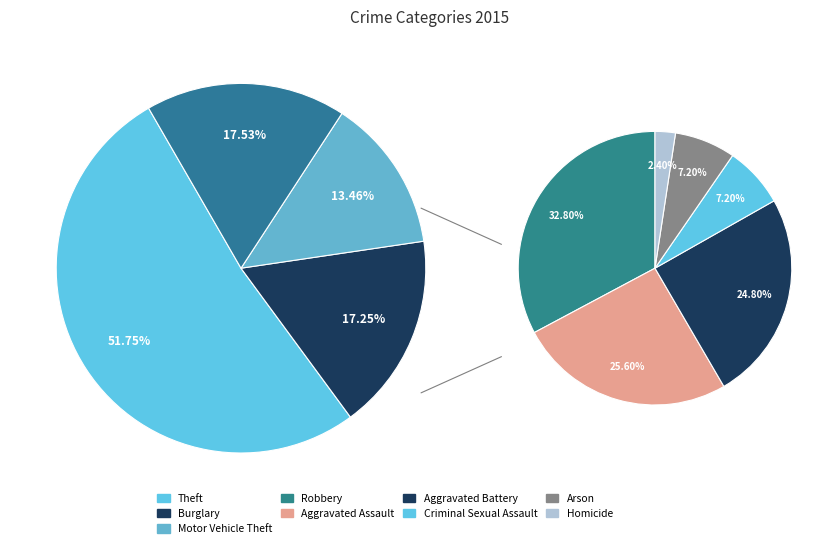

Is there a majority slice in this chart?

Yes